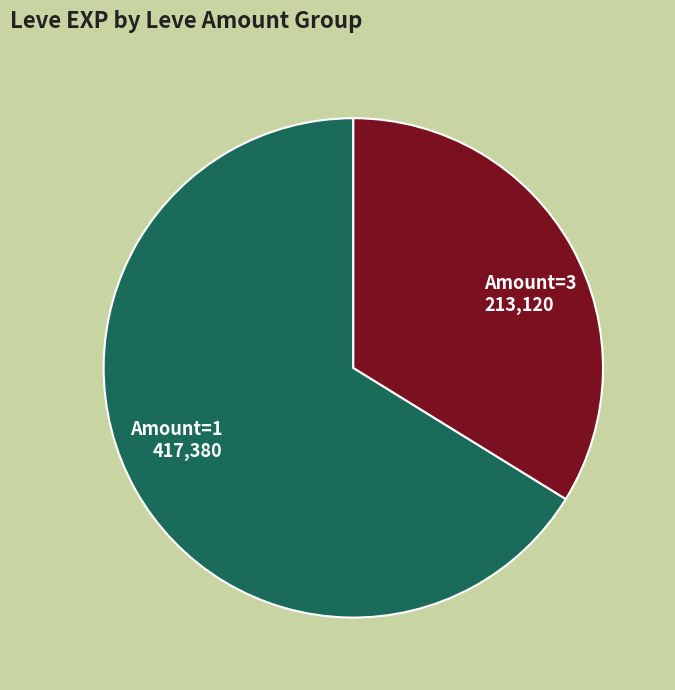

Between Amount=1 and Amount=3, which is larger?

Amount=1